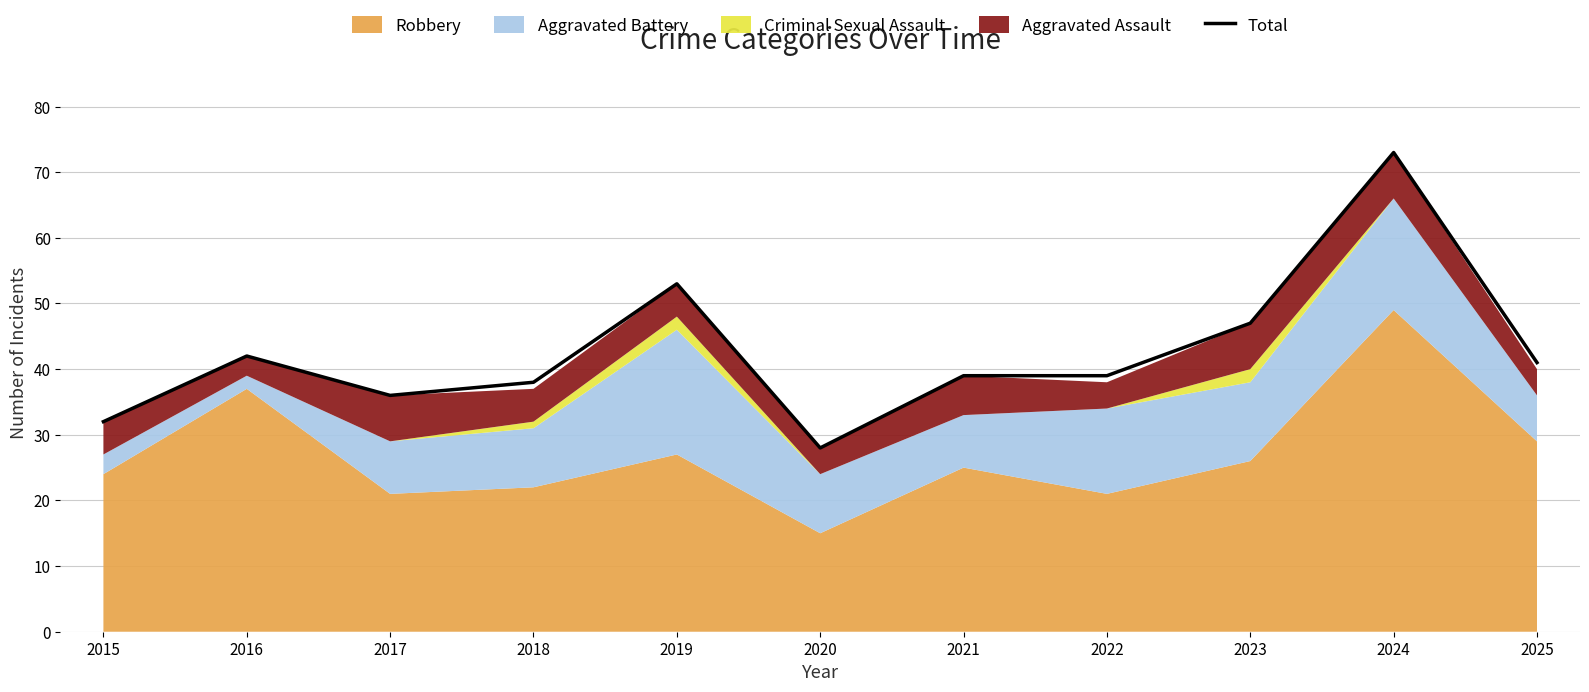

The chart shows a value of 12 at 2025. True or false?

False